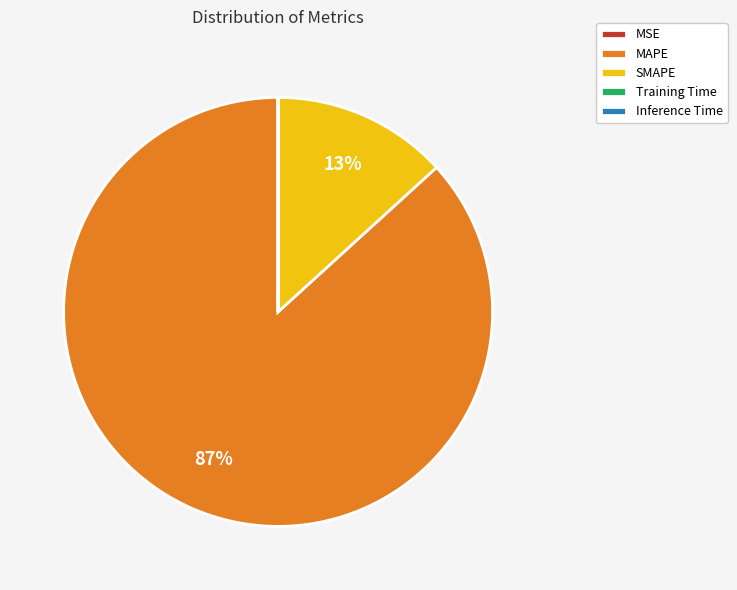

The MAPE slice represents 96% of the pie. True or false?

False